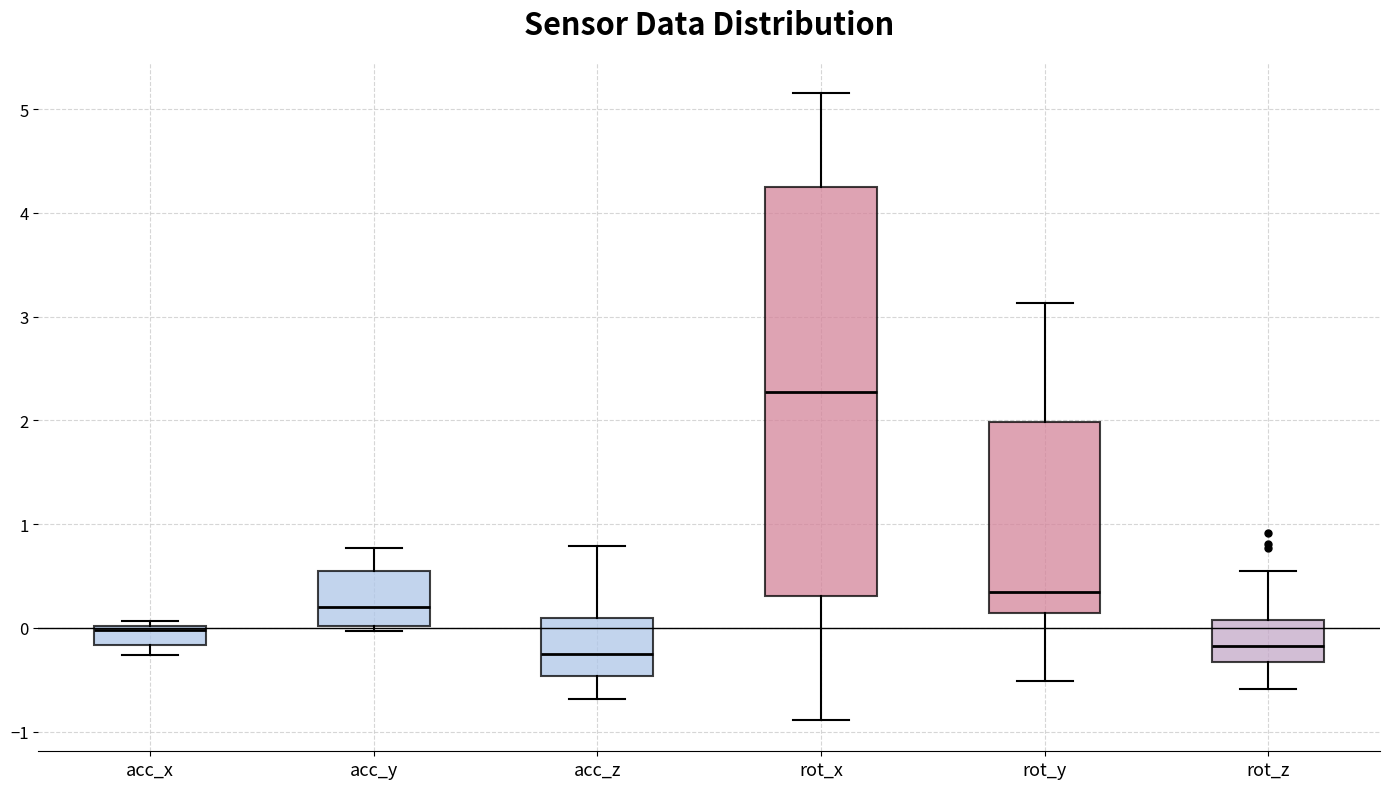

Reading left to right, transcribe this box plot: for each box, give where its median line is, the range the box spans, and where its two whiskers end, as read against the y-axis. The values are not printed on the chart, so give them approximately, as read against the axis.

acc_x: median 0.0 (just below the box's upper edge), box -0.2 to 0.0, whiskers -0.3 to 0.1
acc_y: median 0.2, box 0.0 to 0.5, whiskers 0.0 (just below the box's lower edge) to 0.8
acc_z: median -0.2, box -0.5 to 0.1, whiskers -0.7 to 0.8
rot_x: median 2.3, box 0.3 to 4.2, whiskers -0.9 to 5.2
rot_y: median 0.3, box 0.1 to 2.0, whiskers -0.5 to 3.1
rot_z: median -0.2, box -0.3 to 0.1, whiskers -0.6 to 0.5